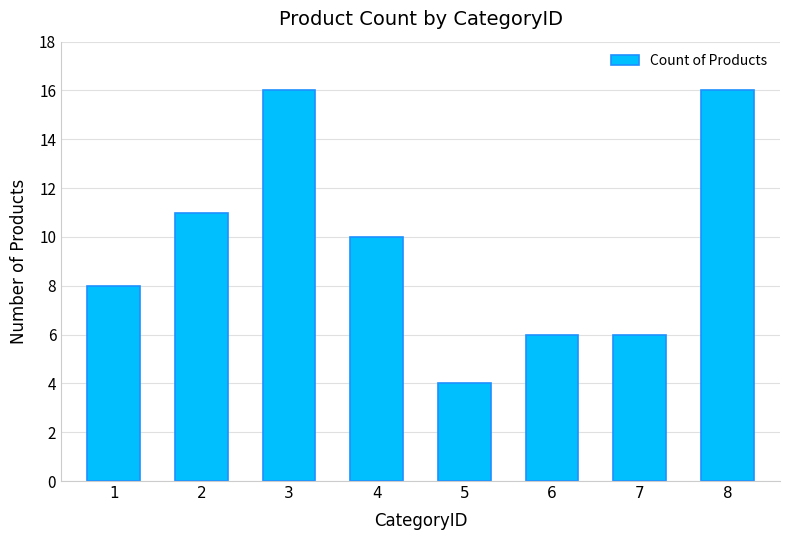

What is the difference between the maximum and minimum values?

12